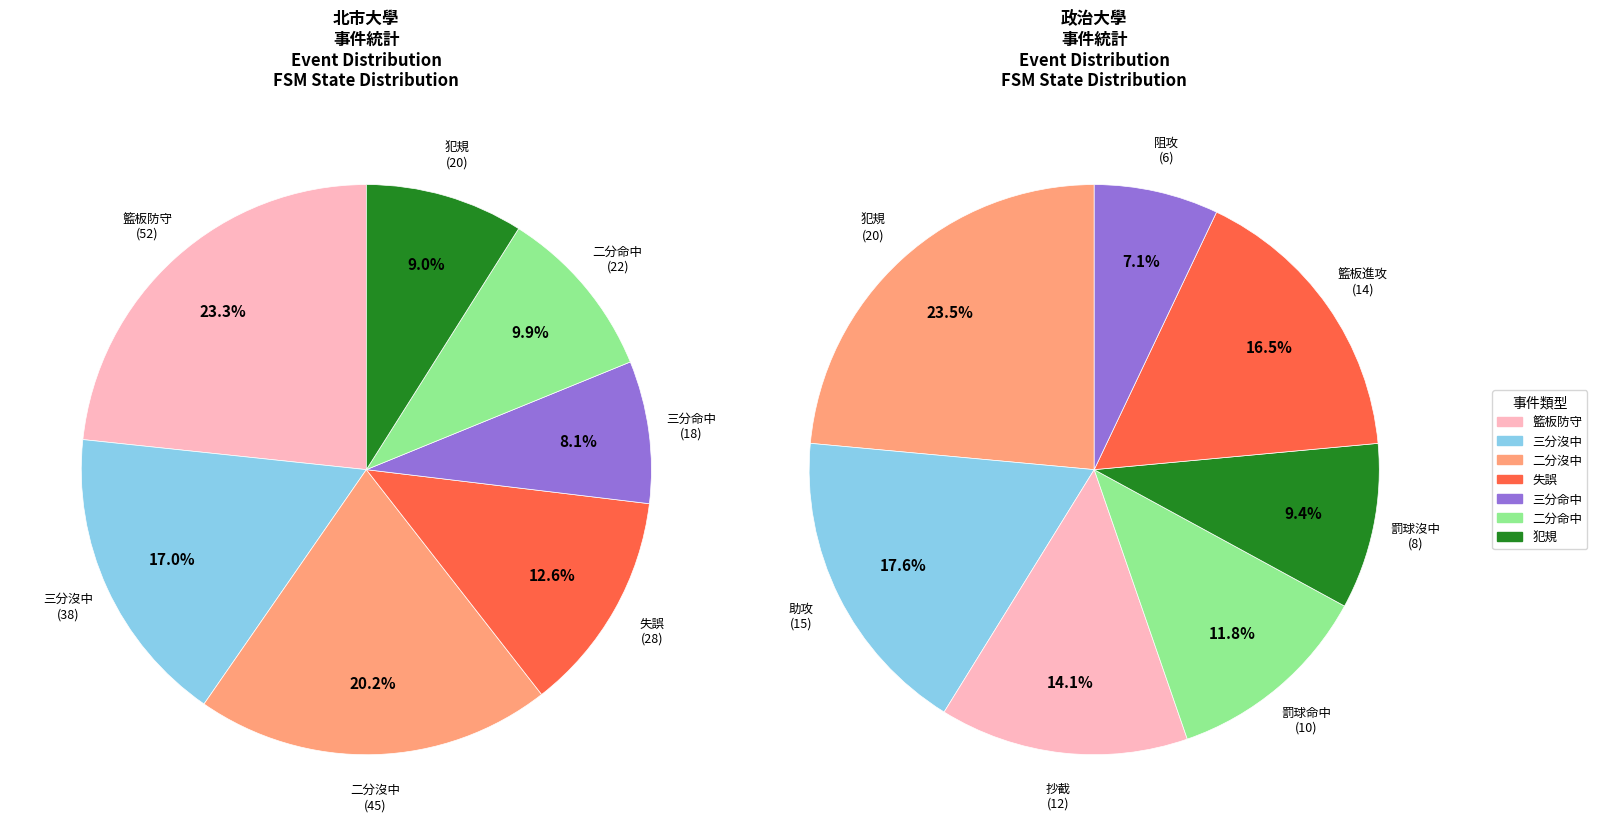

Approximately how many times larger is the value at 籃板進攻 compared to 犯規?

0.7